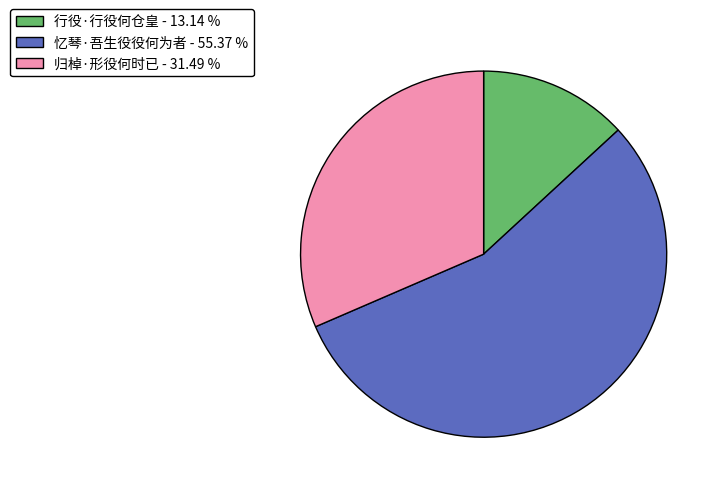

Is the sum of 忆琴·吾生役役何为者 - 55.37 % and 行役·行役何仓皇 - 13.14 % greater than half?

Yes